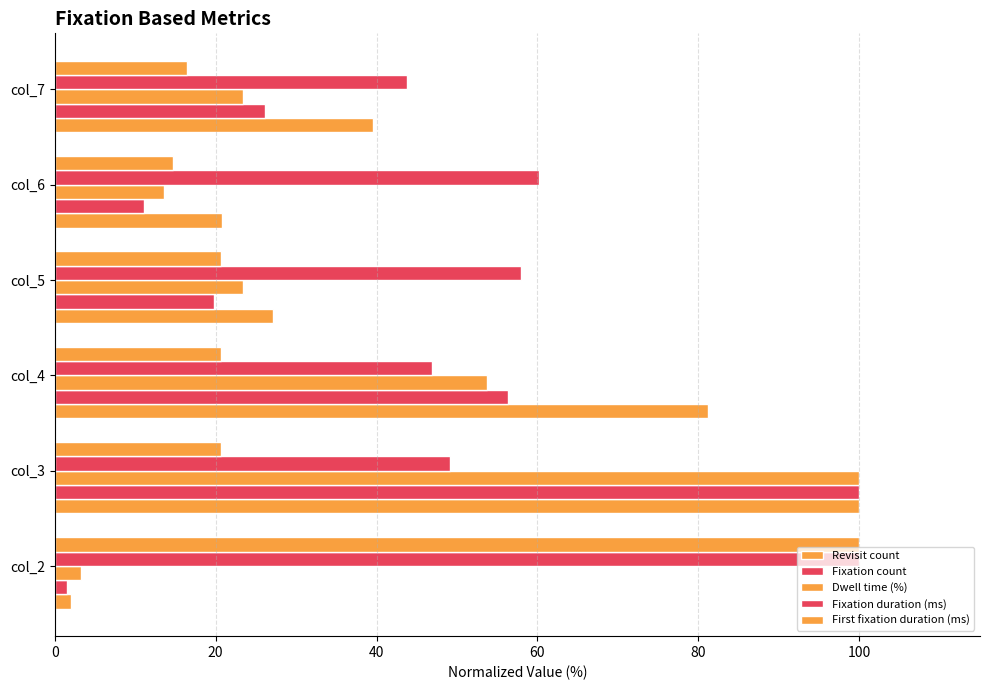

How many series are shown in this chart?

5